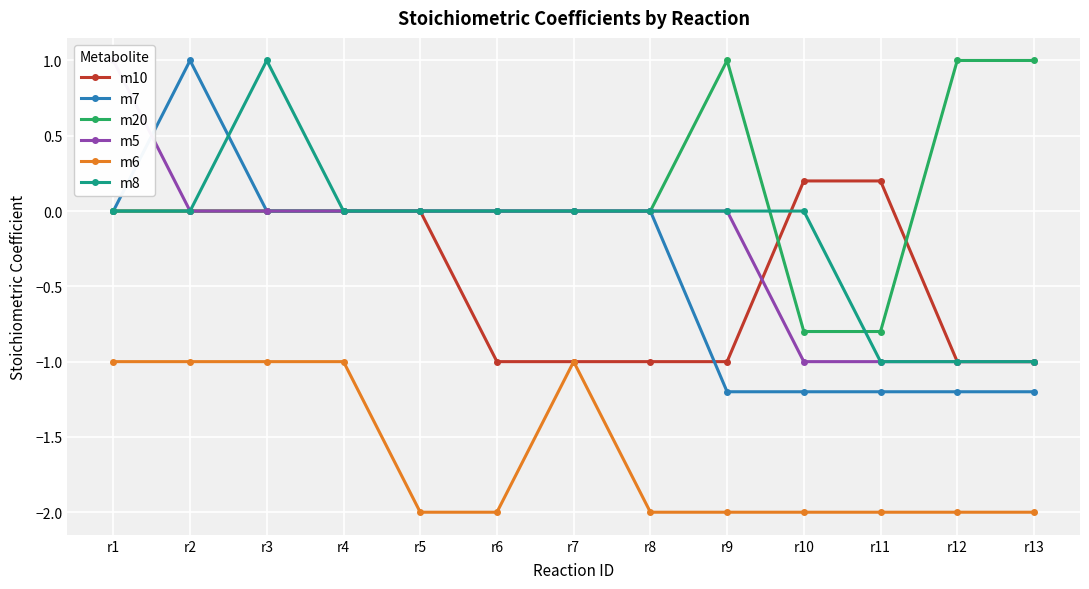

At how many categories does at least one series exceed 0?

8